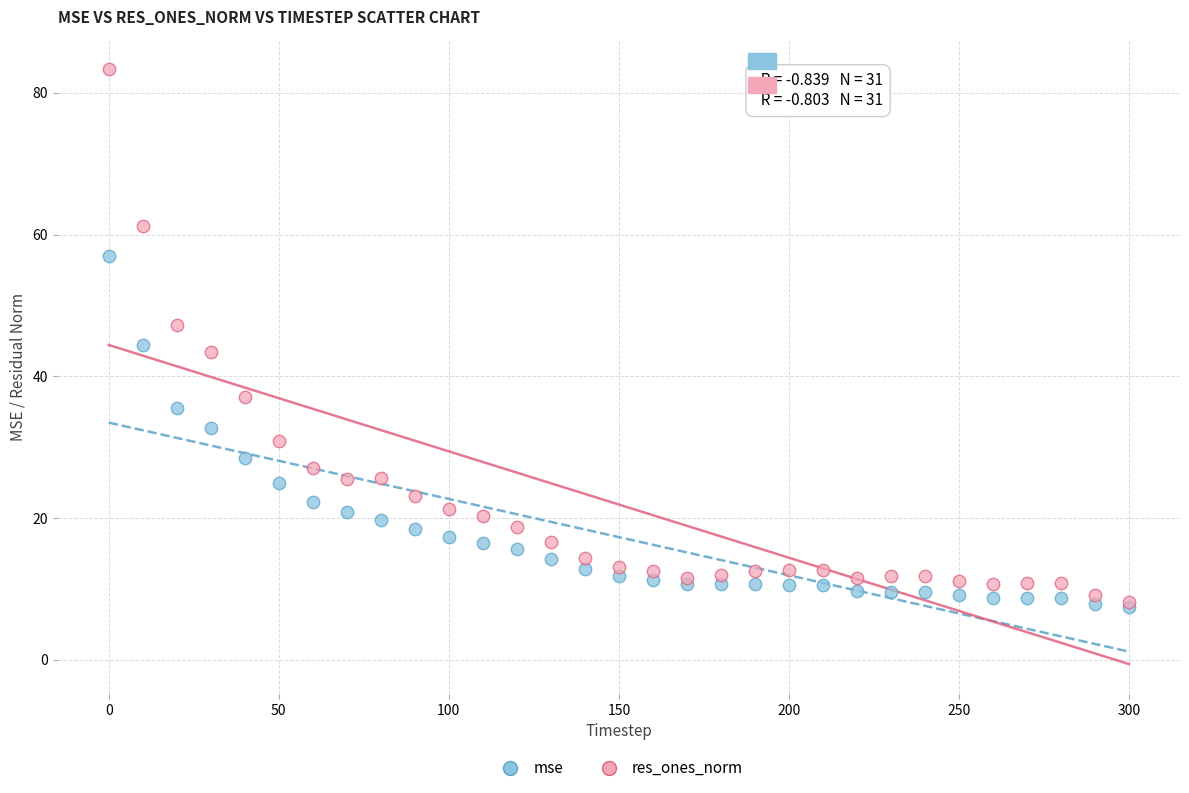

Which series reaches the maximum Y coordinate?

res_ones_norm